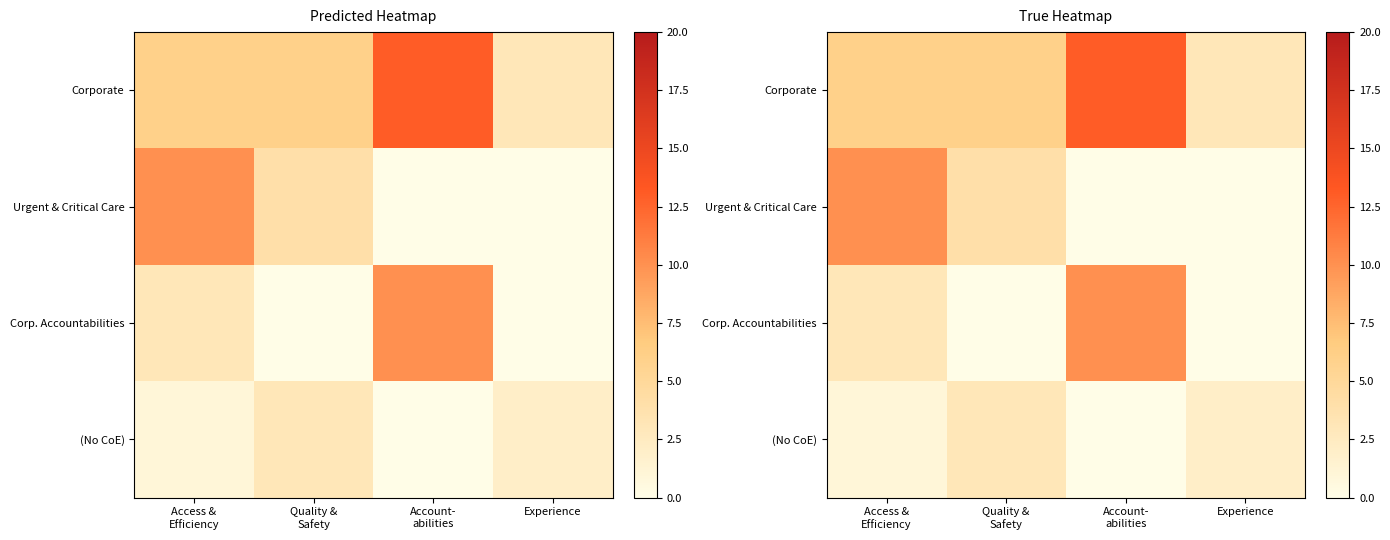

The value of (No CoE) at Access & Efficiency is 1. True or false?

True